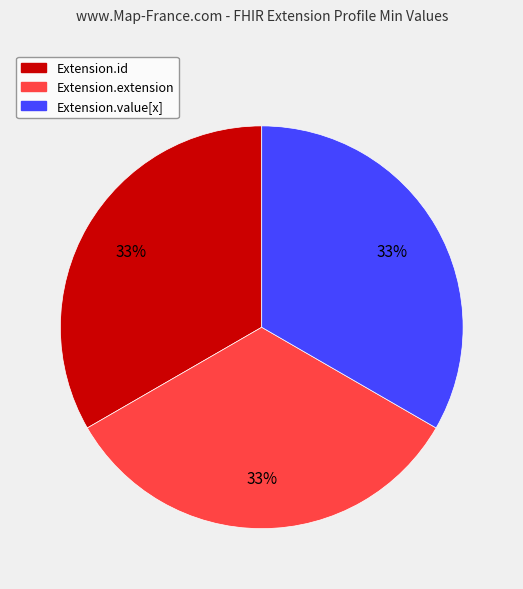

Is there a majority slice in this chart?

No